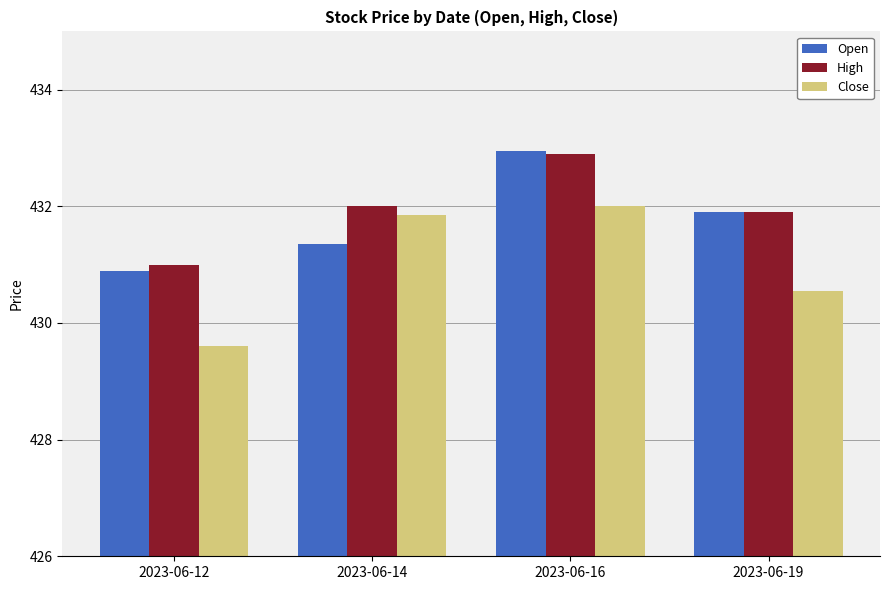

Which series has the largest range (max minus min)?

Close